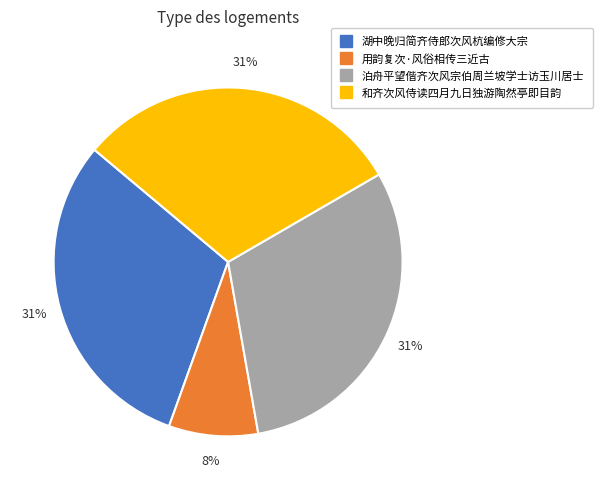

Do 用韵复次·风俗相传三近古 and 湖中晚归简齐侍郎次风杭编修大宗 together represent more than half of the pie?

No